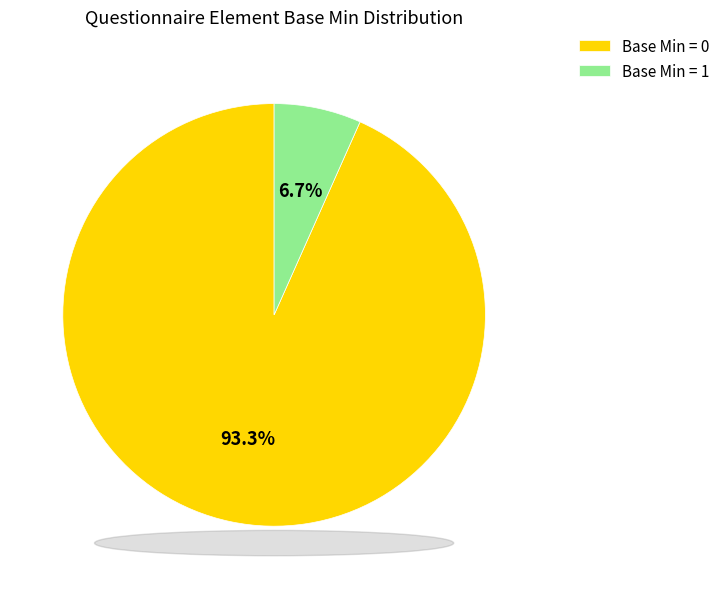

What is the smallest slice in the pie chart?

Base Min = 1